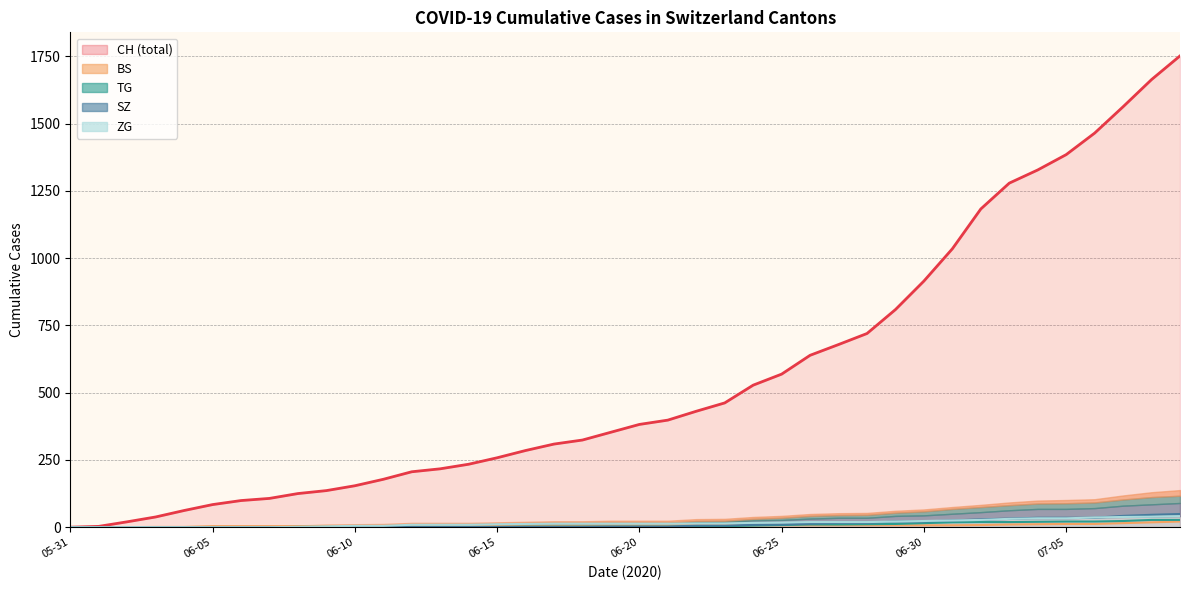

Read the BS value at 06-20.

7